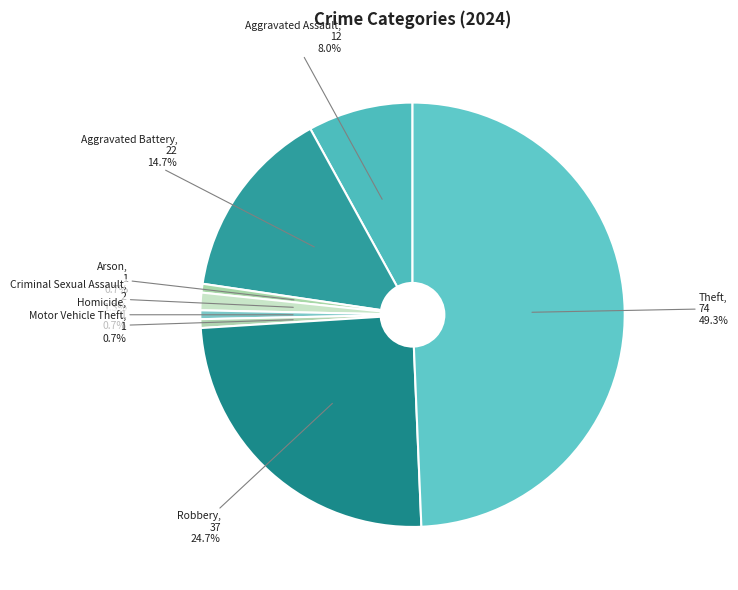

Which has a higher value, Motor Vehicle Theft or Aggravated Assault?

Aggravated Assault